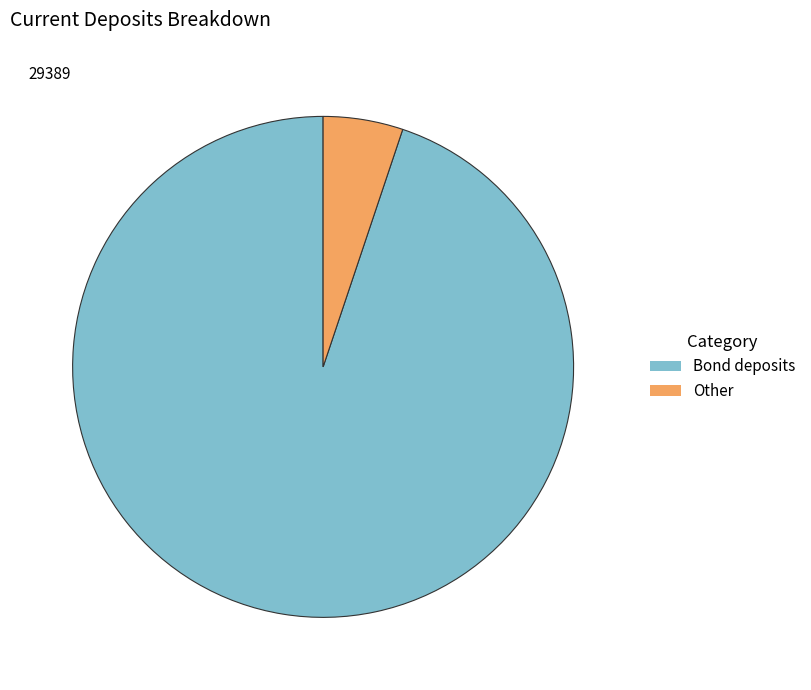

Is there any slice that represents more than half of the pie?

Yes